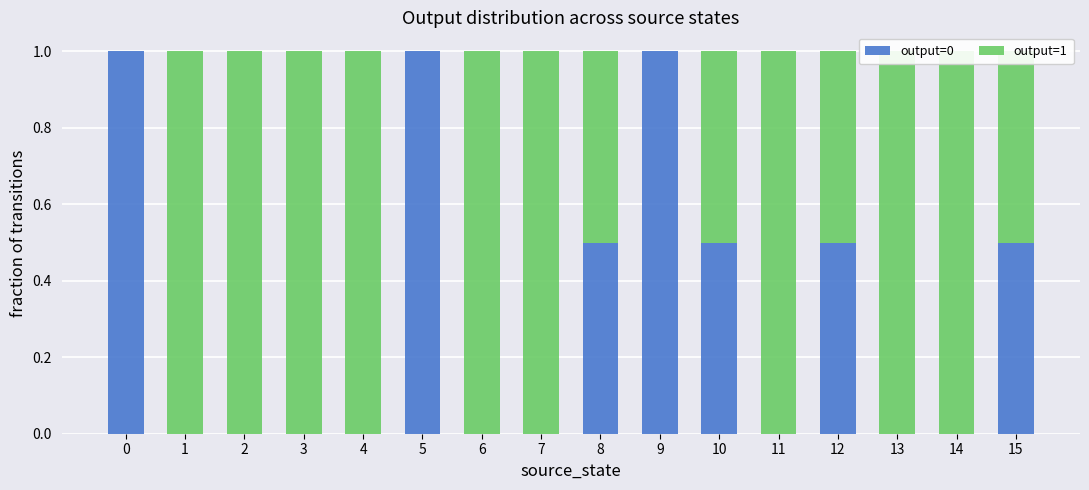

Between 3 and 8, which series saw the biggest shift?

output=0